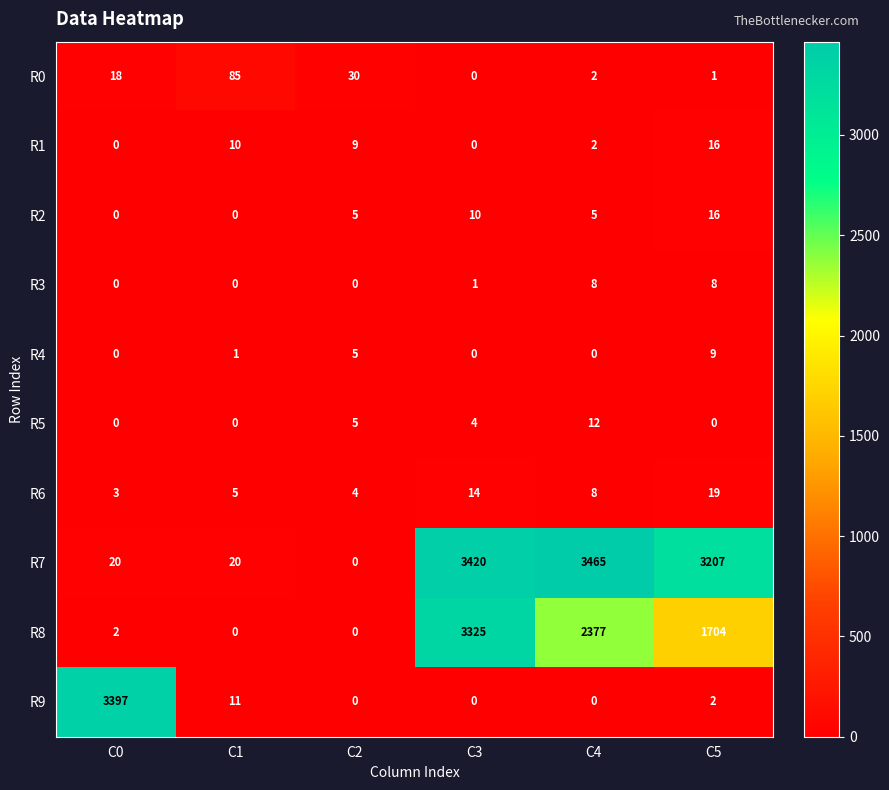

Which series has the largest total across all categories?

R7